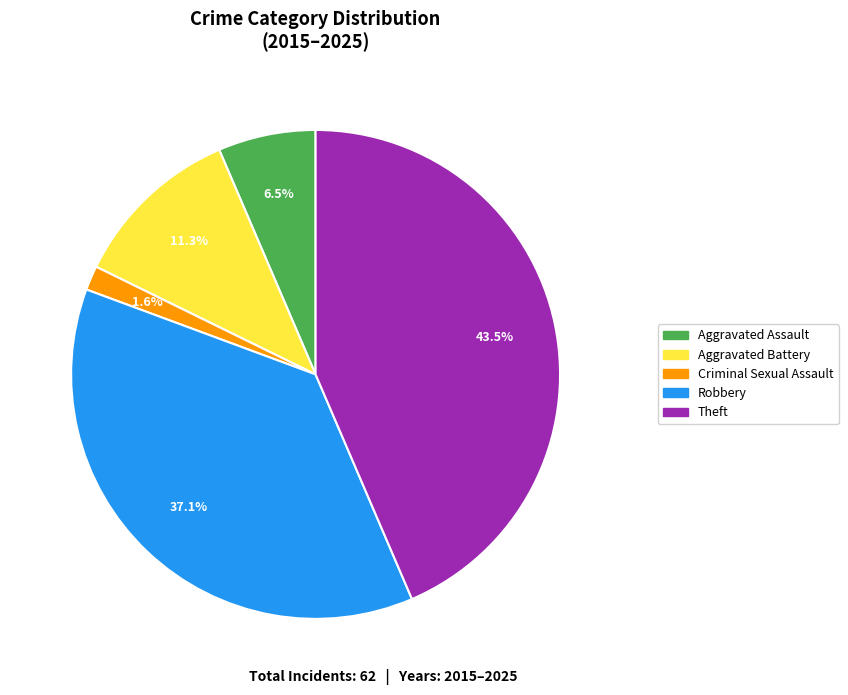

Which category has the smallest portion of the pie?

Criminal Sexual Assault